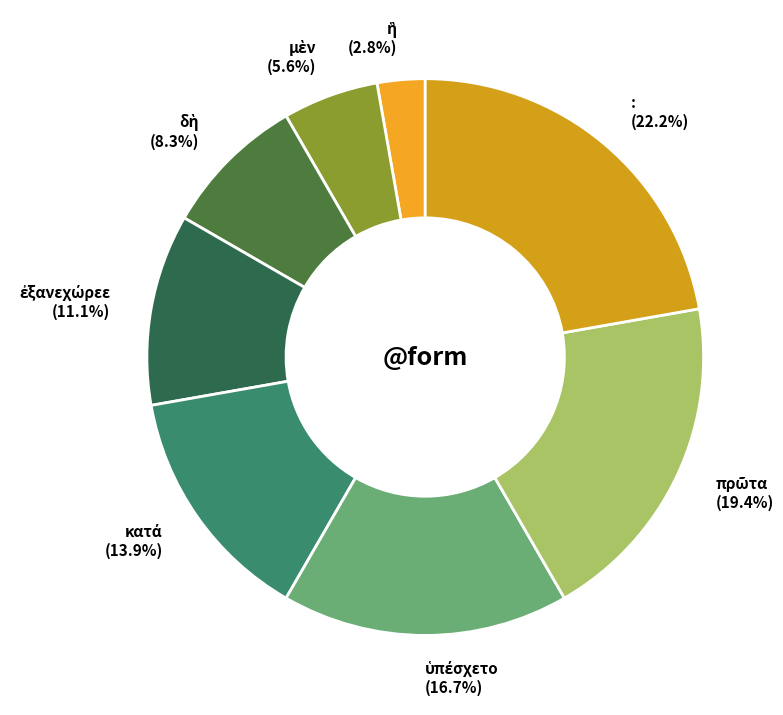

What is the largest slice in the pie chart?

: